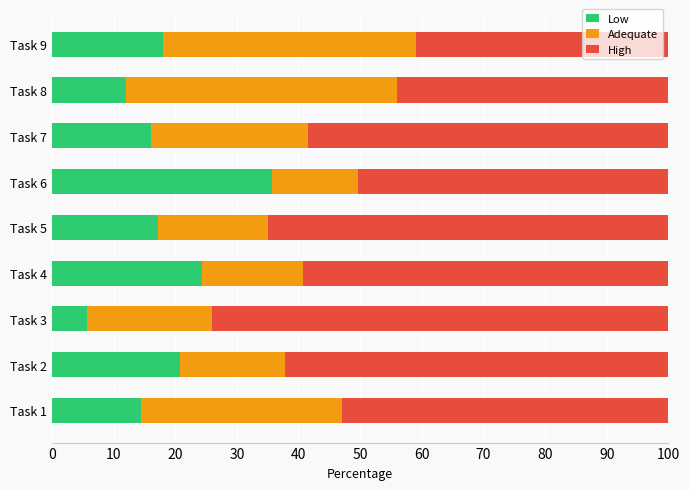

What is the difference between the maximum and minimum values in the Low series?

30.0